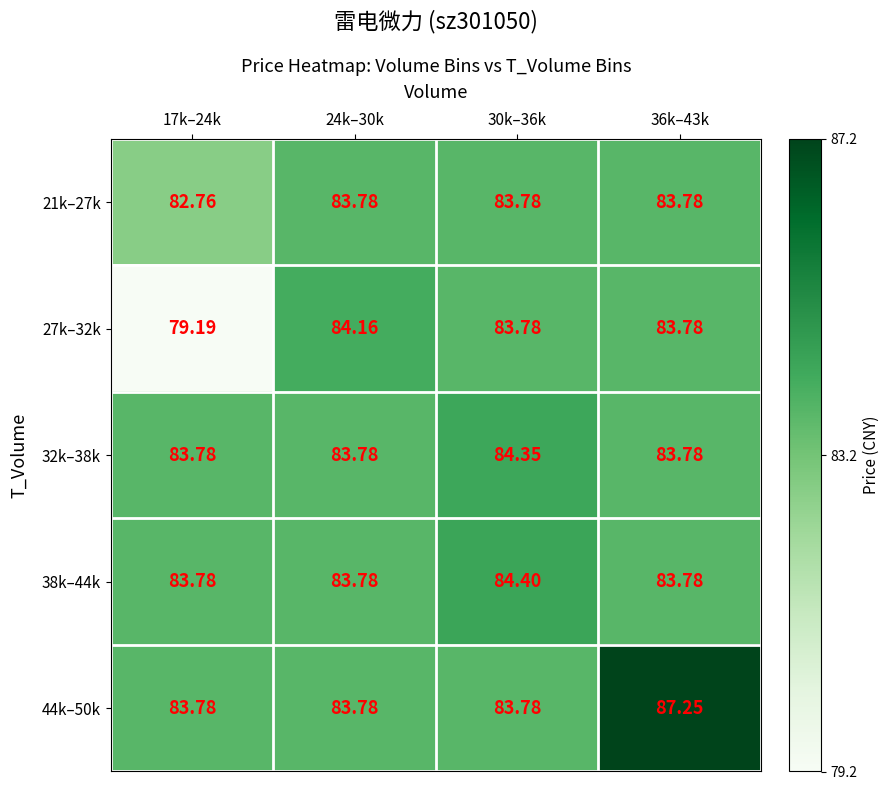

At 30k–36k, list the series in order from largest to smallest.

38k–44k, 32k–38k, 21k–27k, 27k–32k, 44k–50k